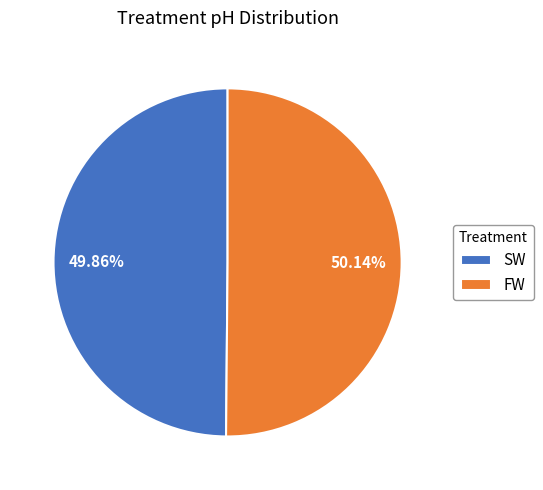

How many segments does this pie chart have?

2